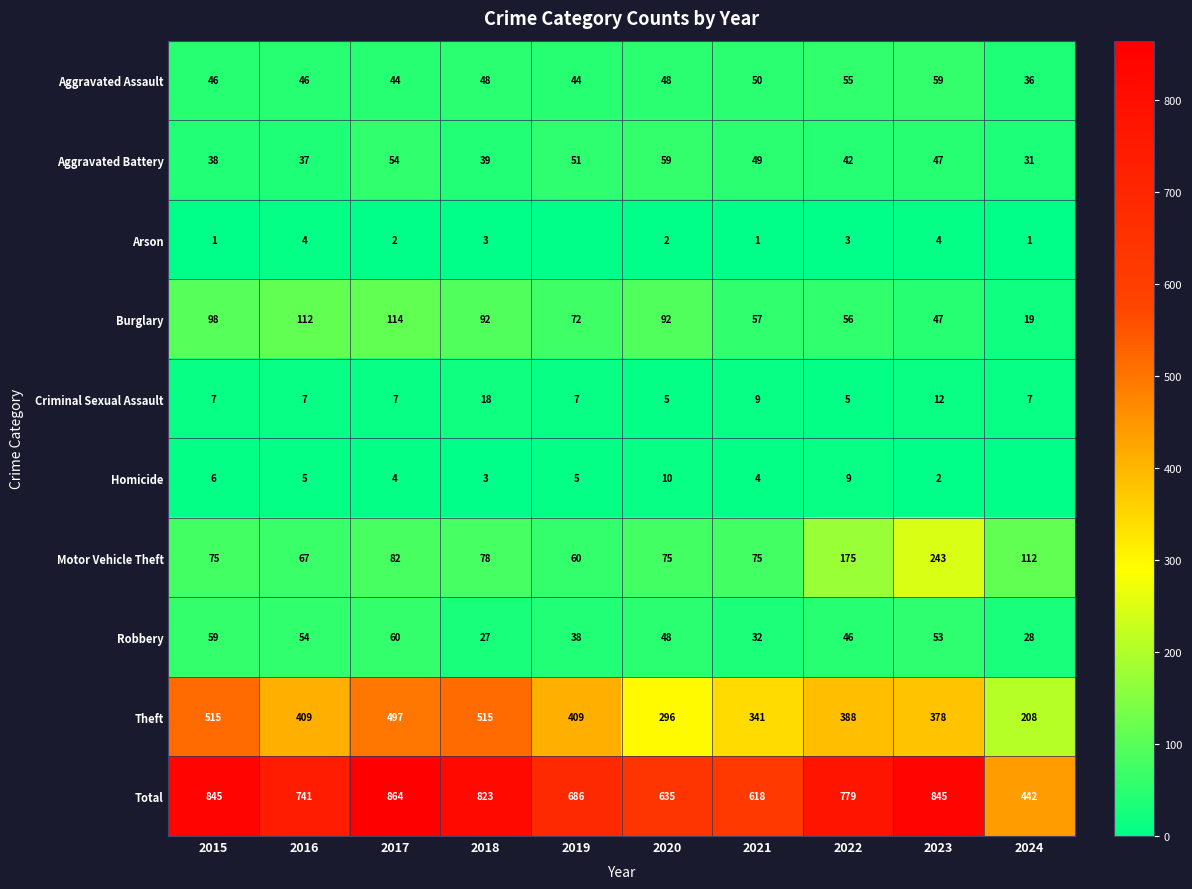

What is the difference between the Homicide values at 2015 and 2018?

3